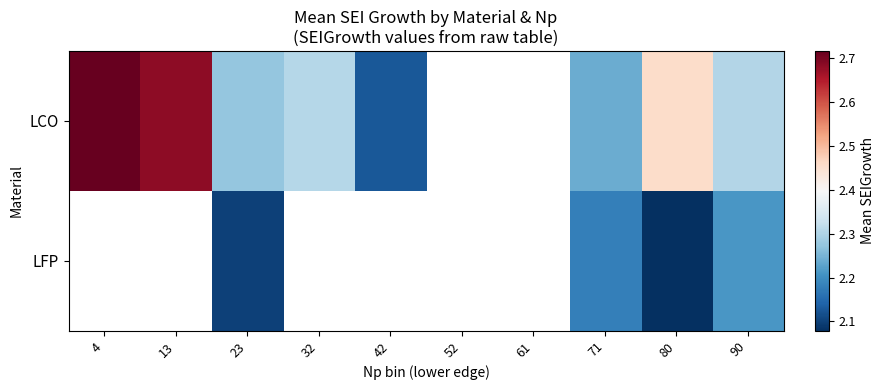

Where is LCO nearest to the value 2?

42